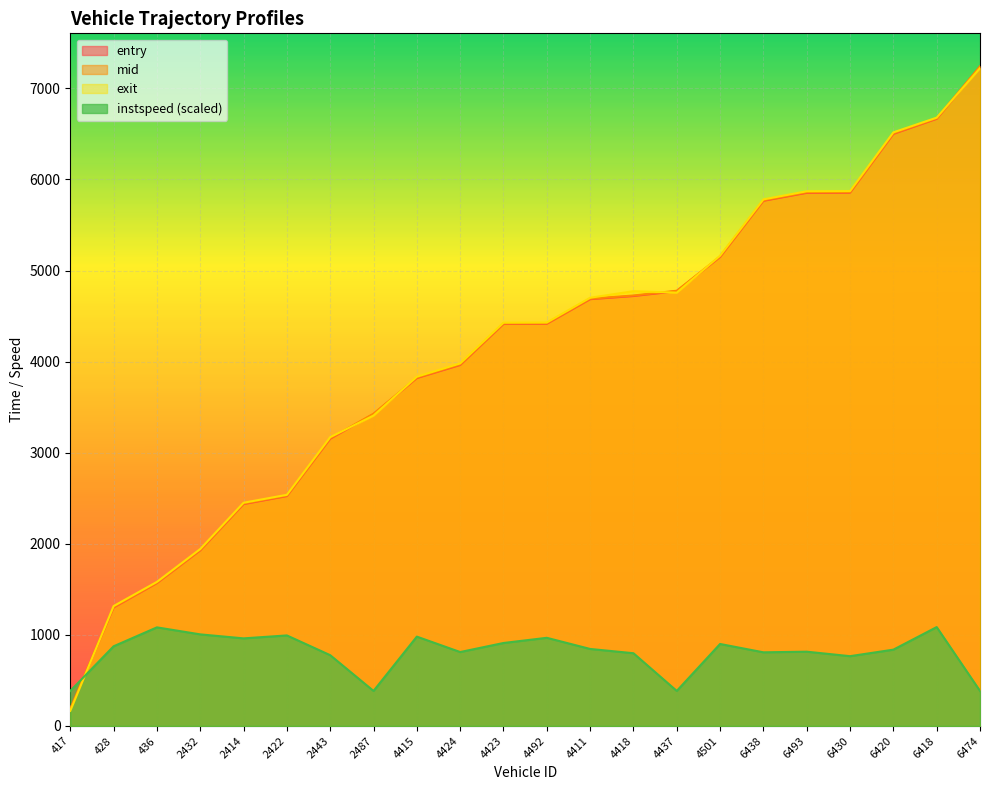

How many lines are shown in the chart?

4